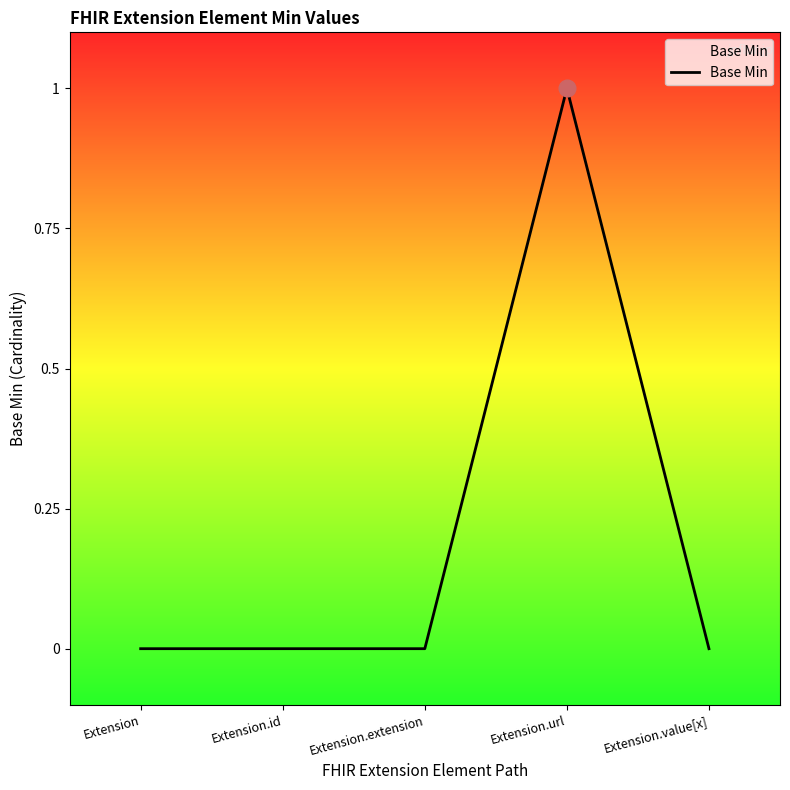

True or false: there are more than 2 points higher than both neighbors.

False